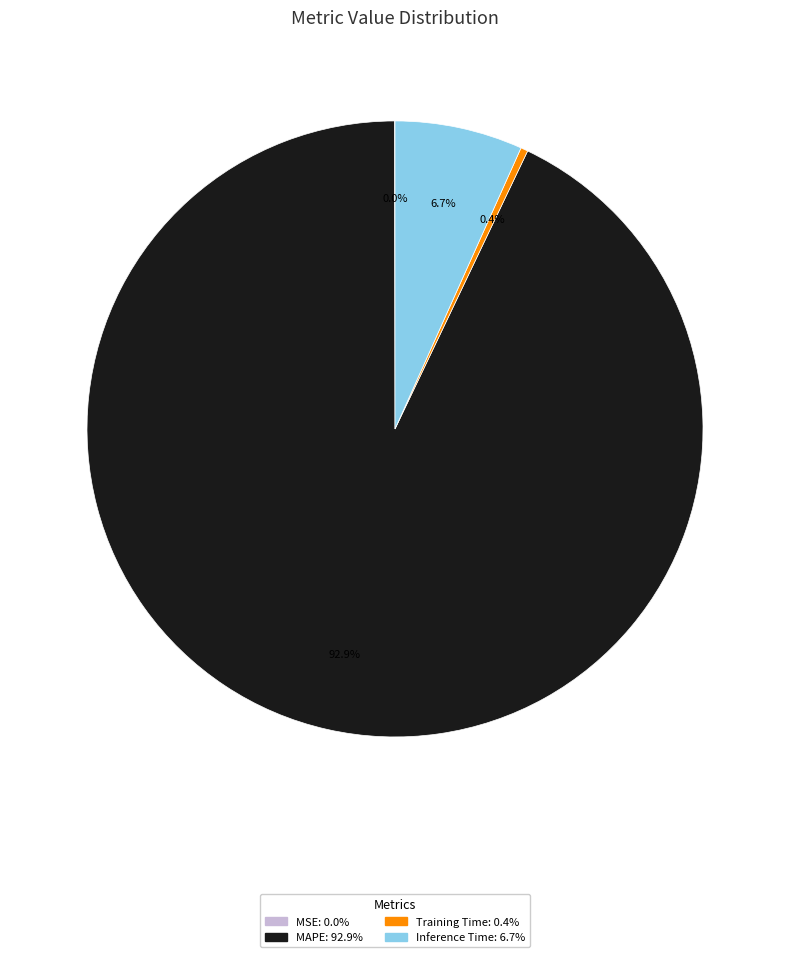

Is the sum of MAPE and Inference Time greater than half?

Yes